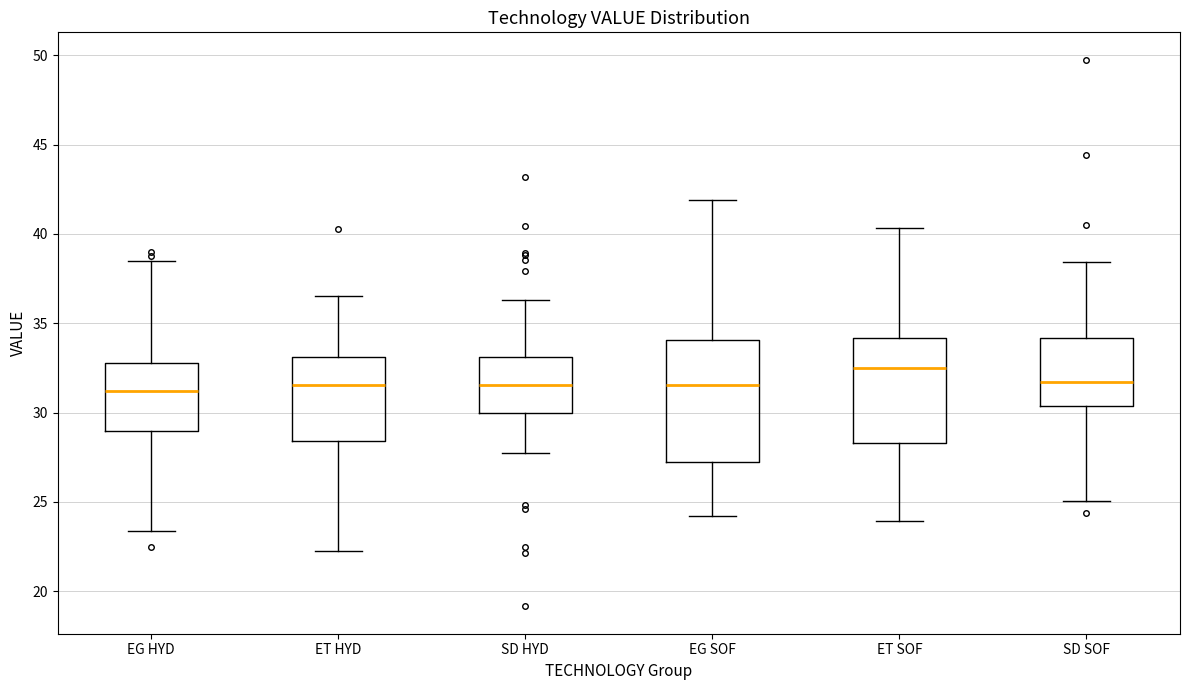

Where does the median line of the box for EG HYD sit on the y-axis? The values are not printed on the chart, so give them approximately, as read against the axis.

31.0